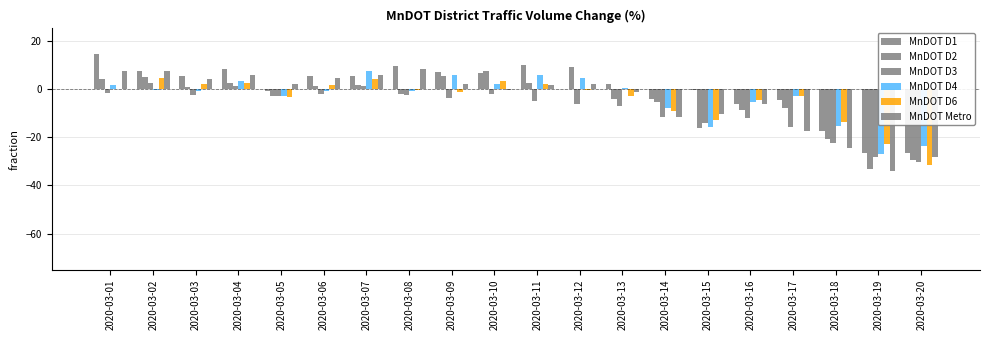

Count the number of data series in this chart.

6